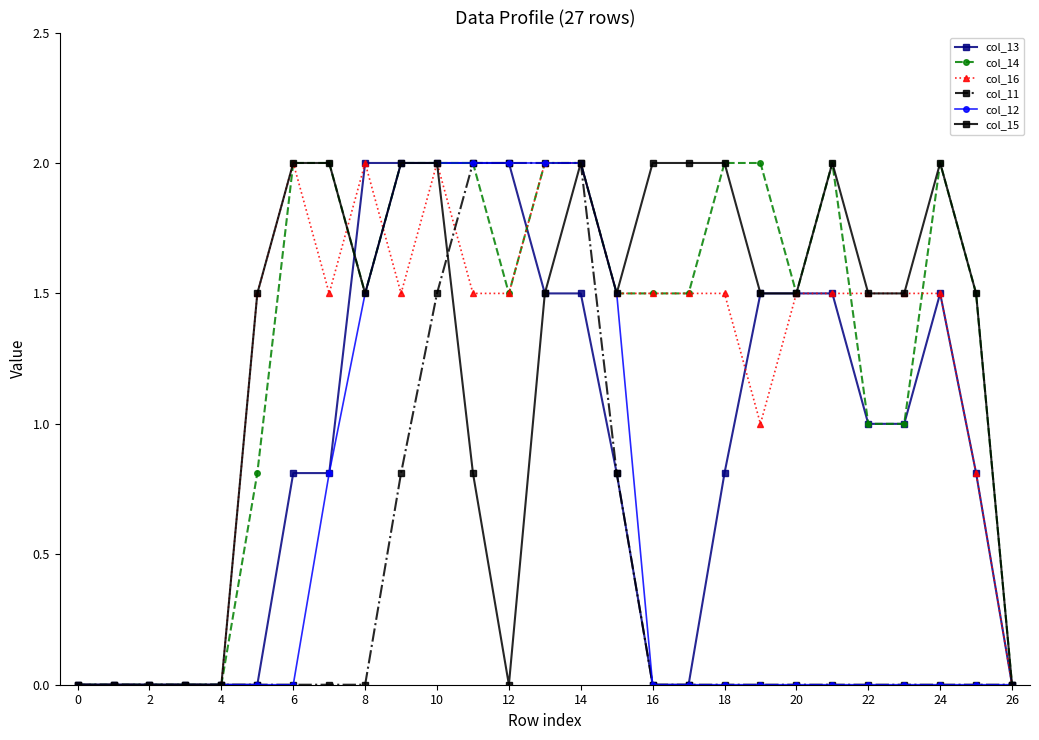

True or false: col_16 has more than 1 interior local peaks.

True